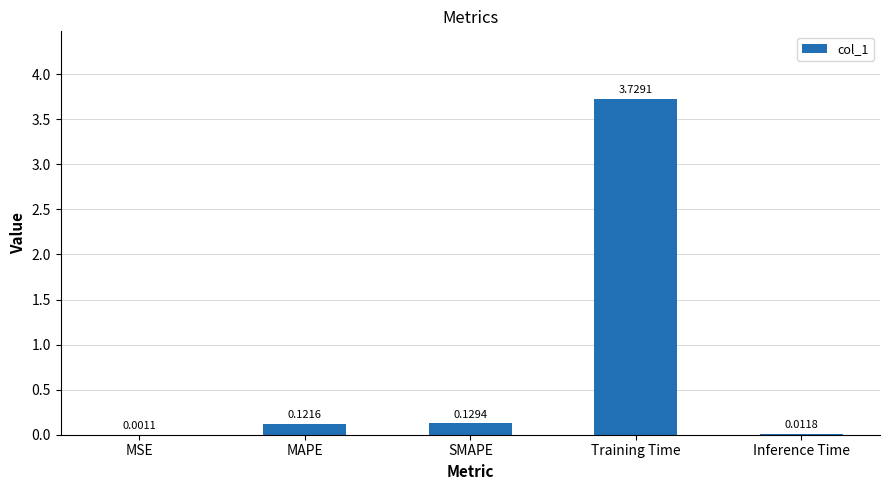

At which label is the value closest to 1?

SMAPE